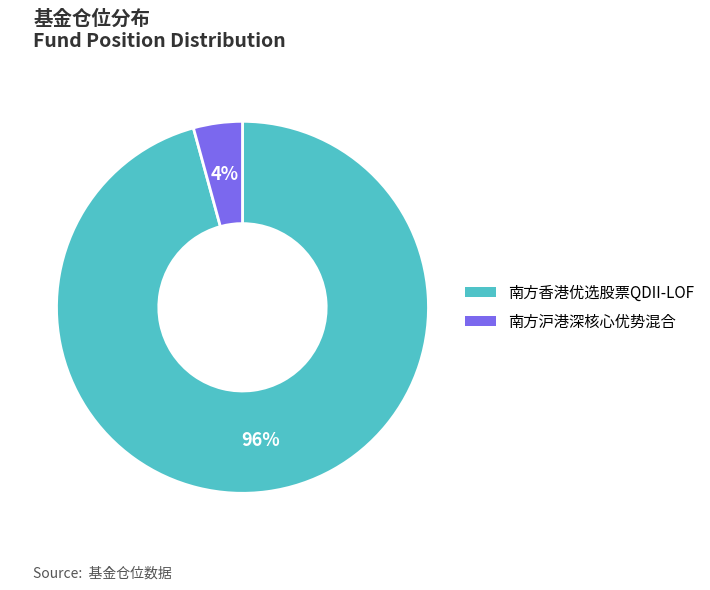

Between 南方香港优选股票QDII-LOF and 南方沪港深核心优势混合, which is larger?

南方香港优选股票QDII-LOF